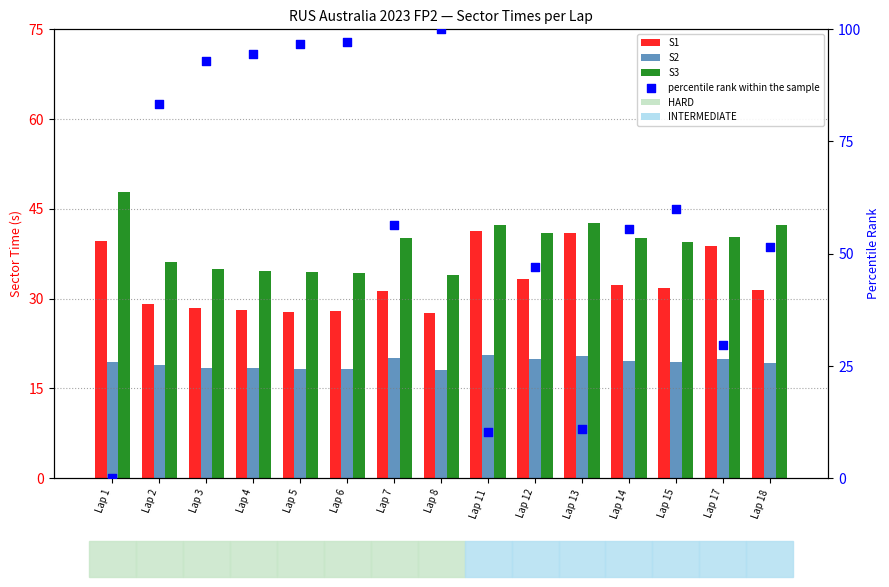

At which category is the sum across all series the highest?

Lap 8